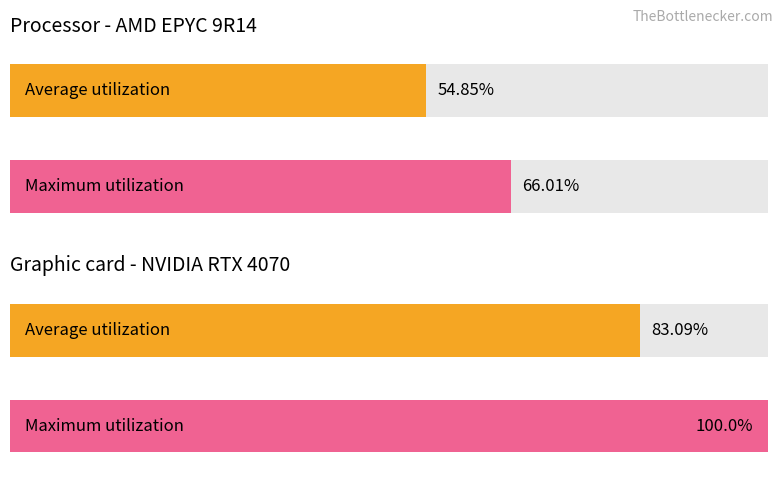

Which series has the widest spread of values?

Maximum utilization